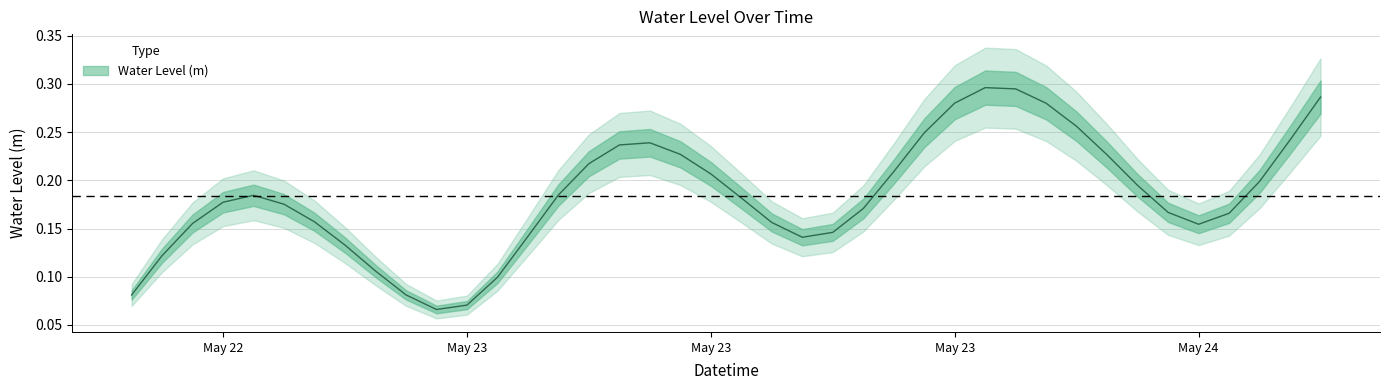

What is the label of the 26th point from the right?

2025-05-23 08:00:00